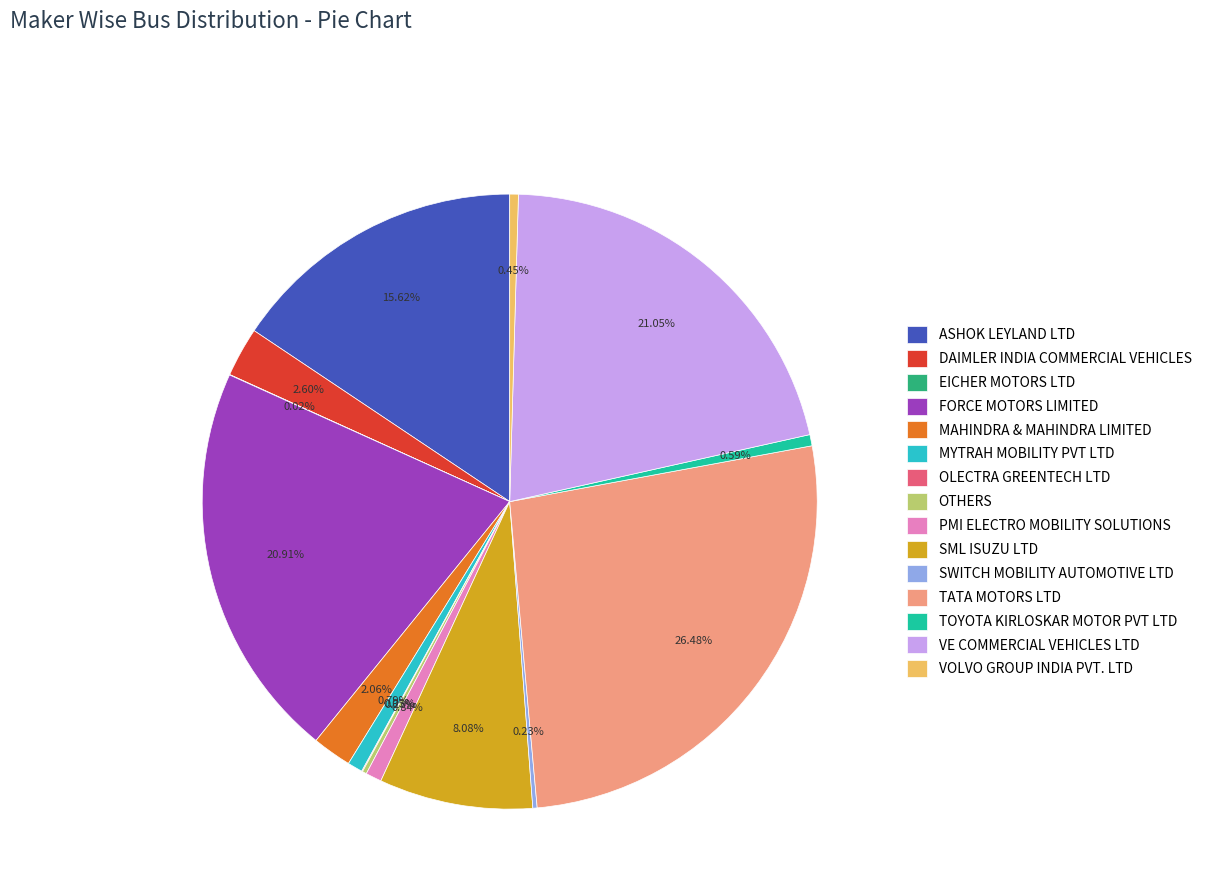

Which category has the biggest portion of the pie?

TATA MOTORS LTD